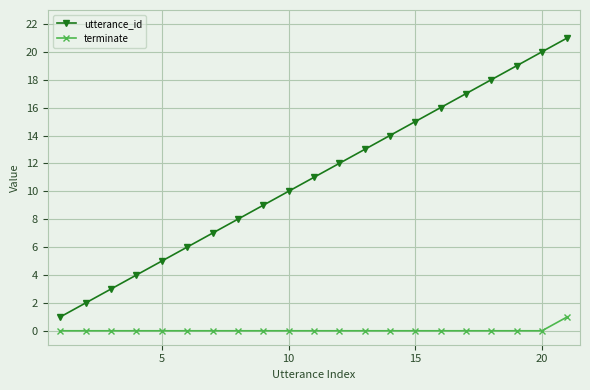

Count the number of data series in this chart.

2